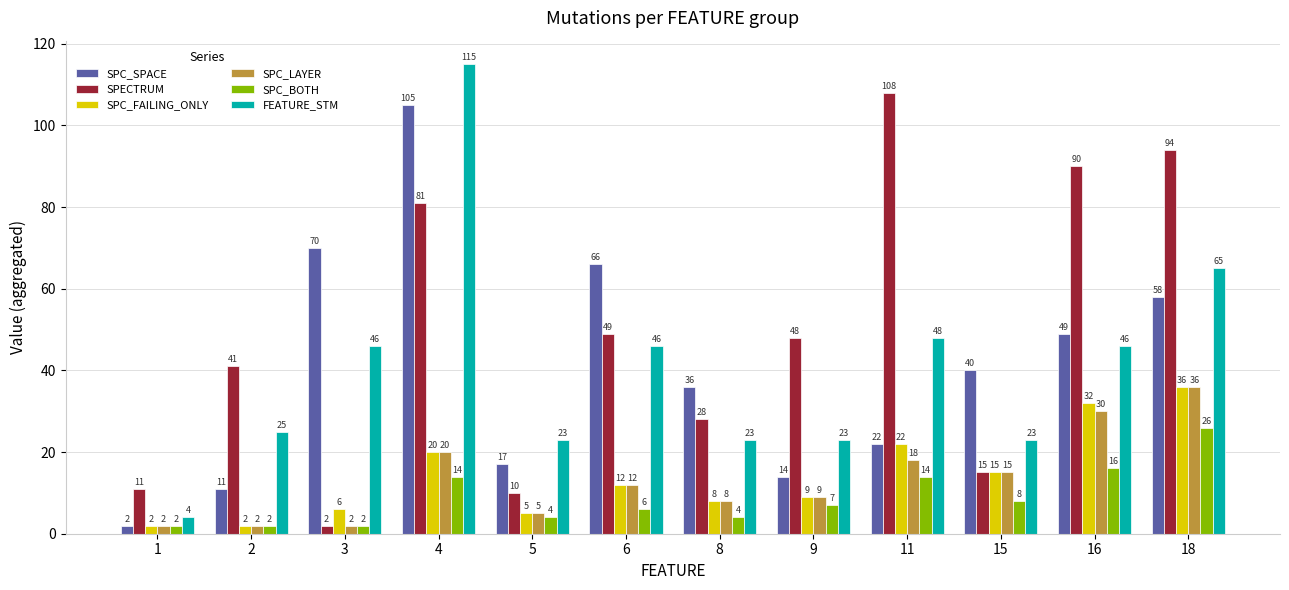

How many bars are there in each group?

6